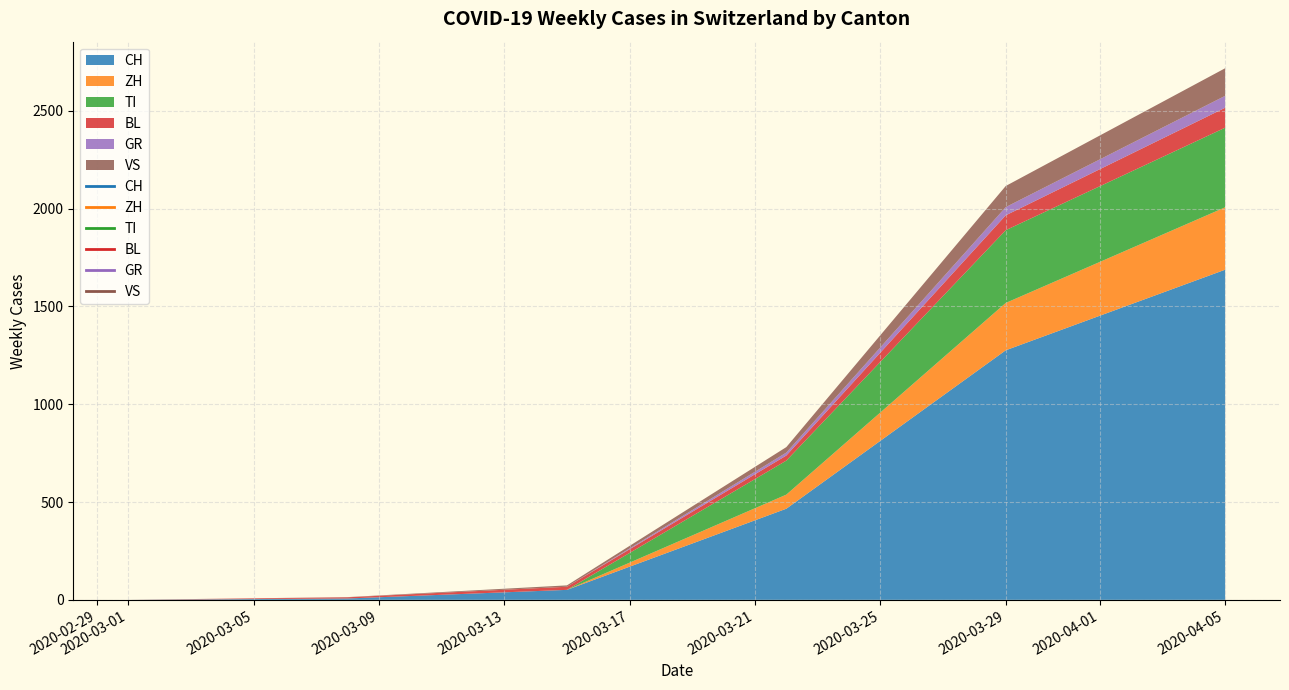

What are all the series names shown in the legend?

CH, ZH, TI, BL, GR, VS